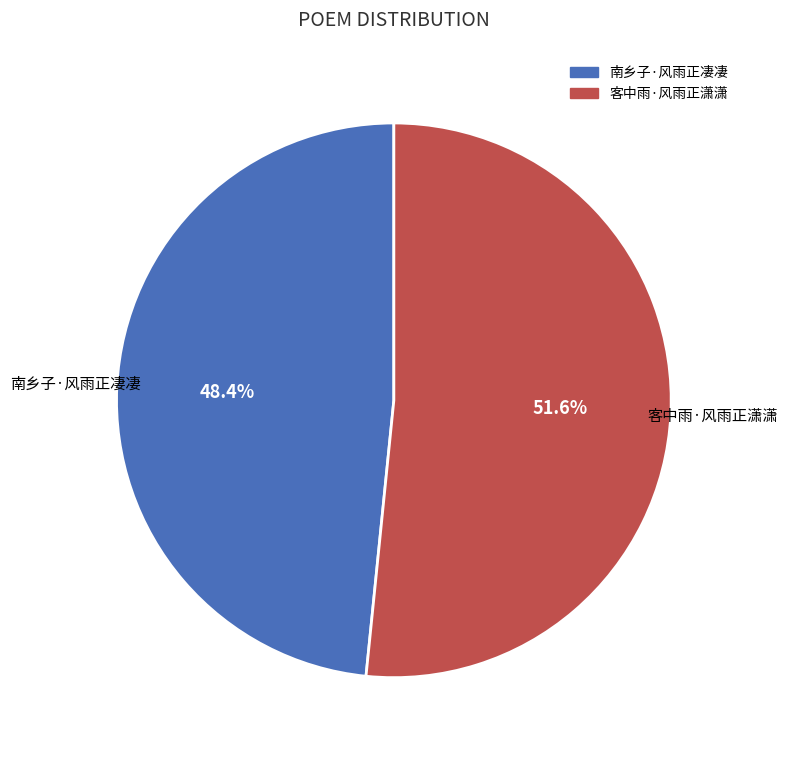

Does 南乡子·风雨正凄凄 represent more than half of the total?

No